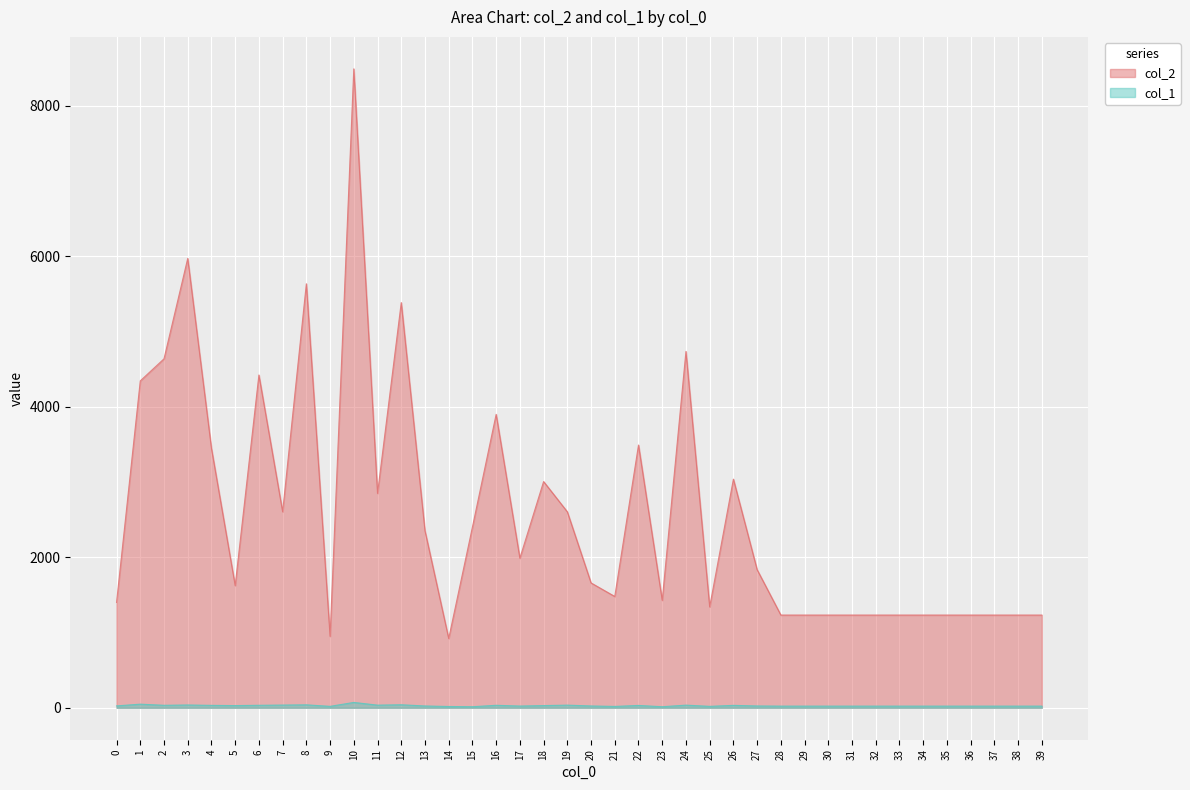

At which category is the sum across all series the highest?

10